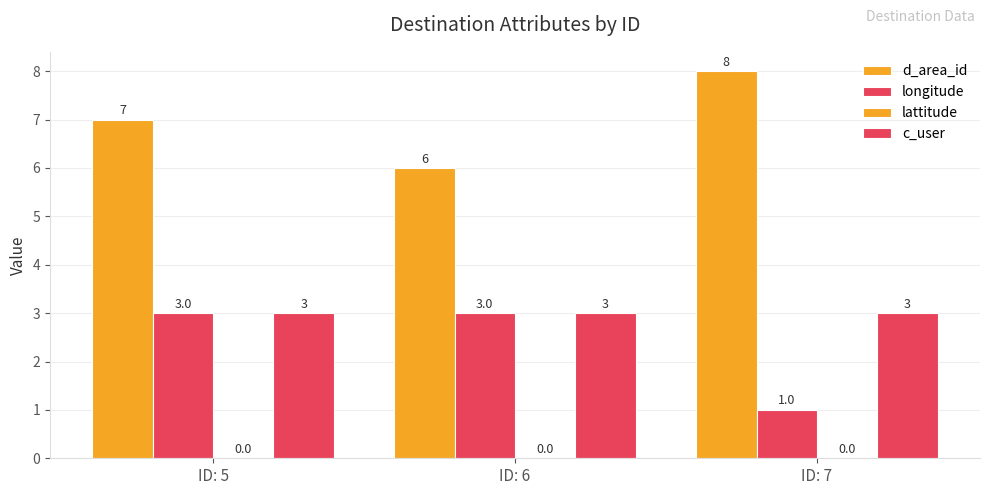

Where is longitude nearest to the value 2?

ID: 5